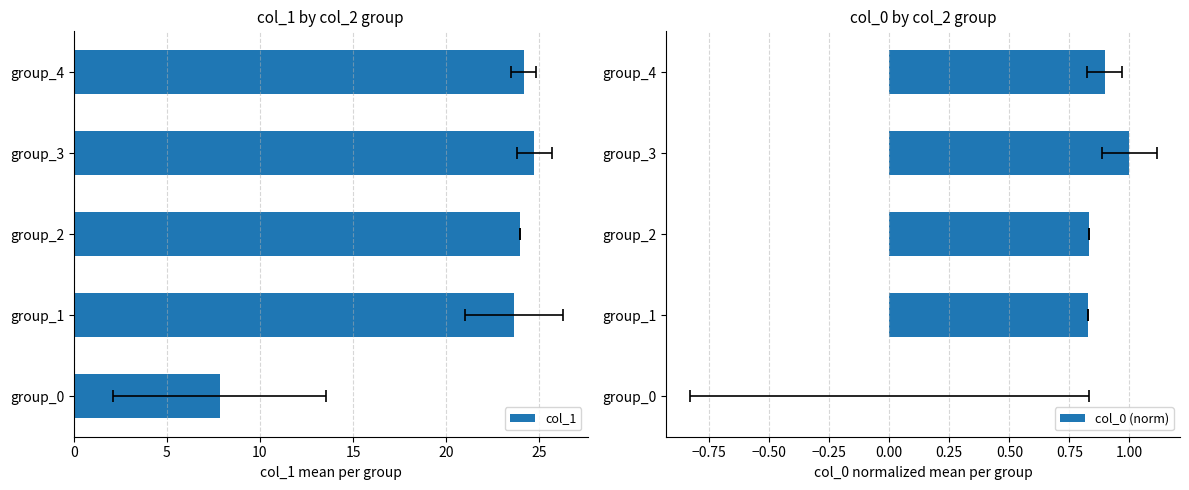

True or false: col_0 (norm) has a value of 0.6 at group_4.

False